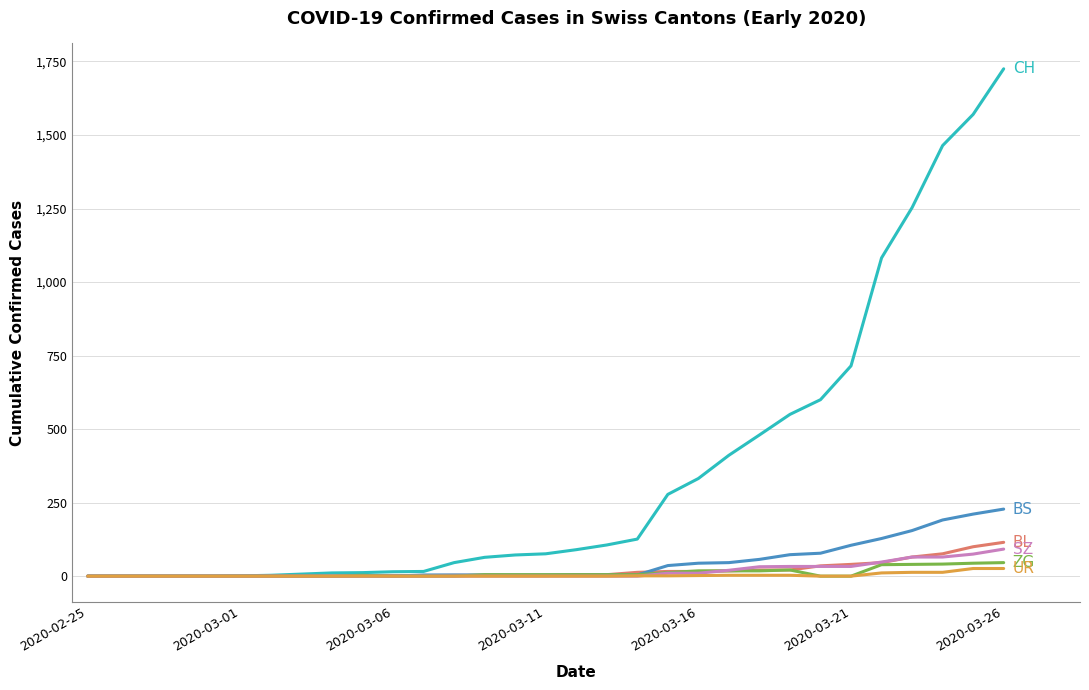

What is the greatest value displayed?

1725